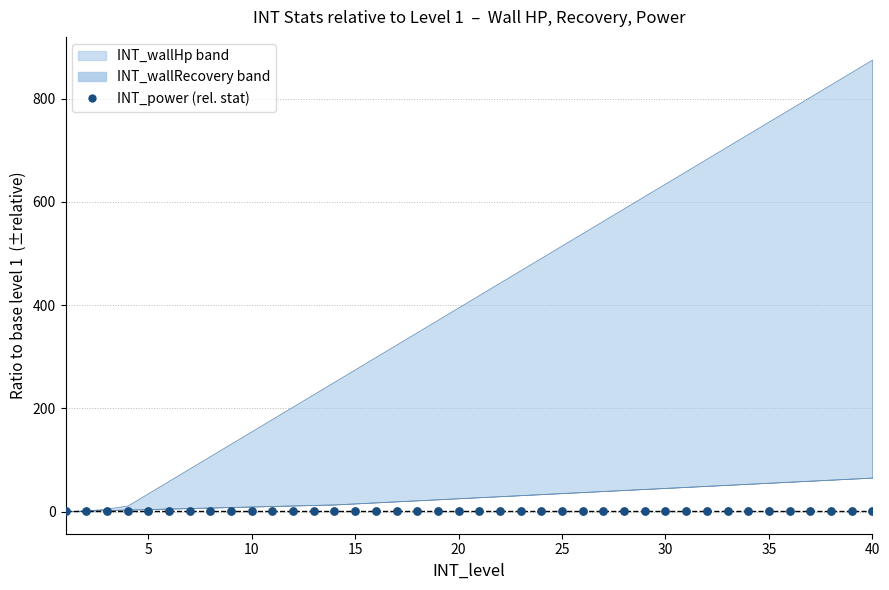

At which category is the sum across all series the highest?

40